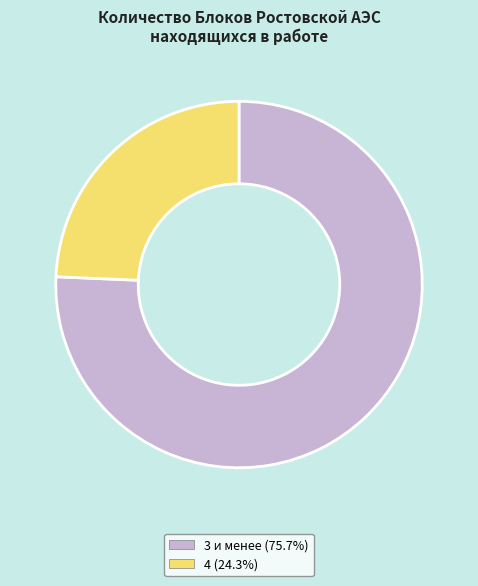

Is there any slice that represents more than half of the pie?

Yes